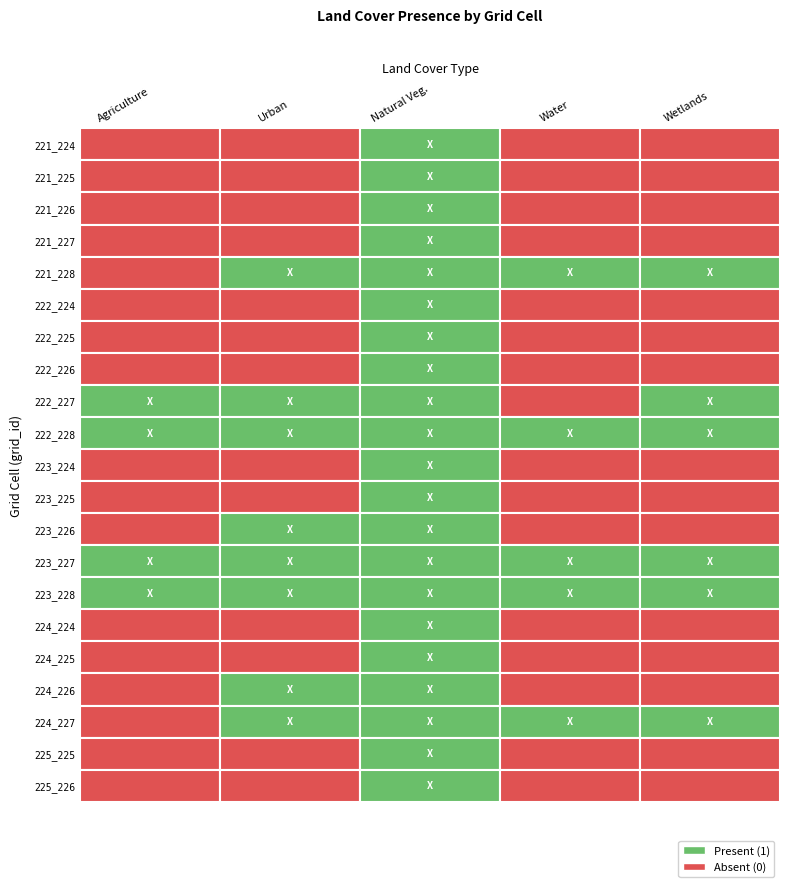

True or false: nv has a value of 1 at 19.

True